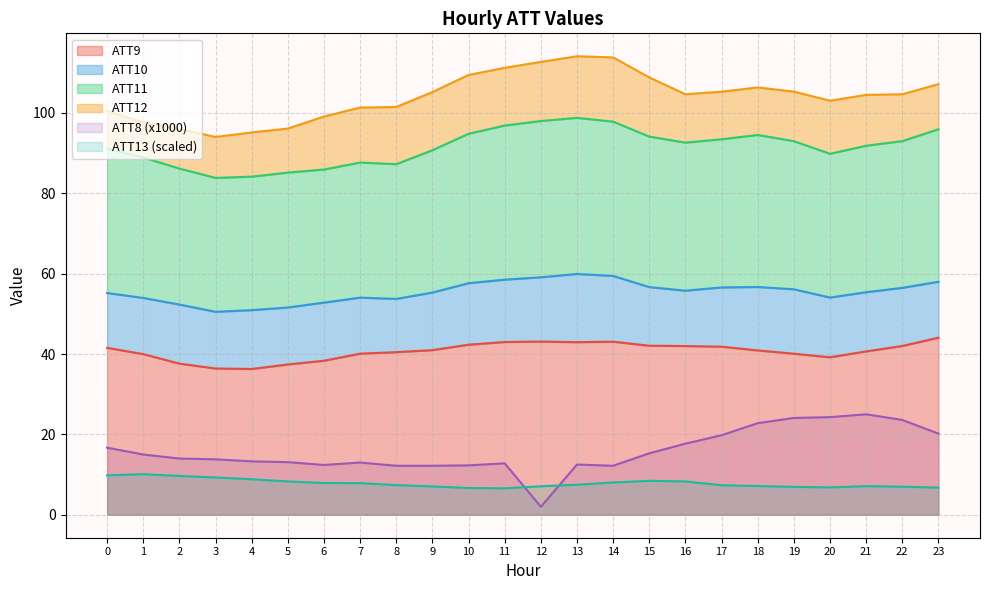

Which series has the largest total across all categories?

ATT11